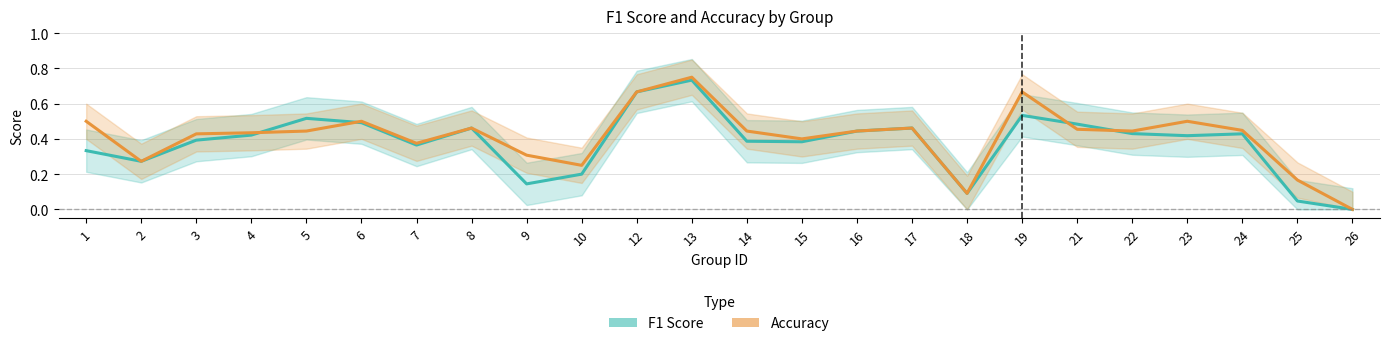

The f1 series shows 0.1 at 18. True or false?

False